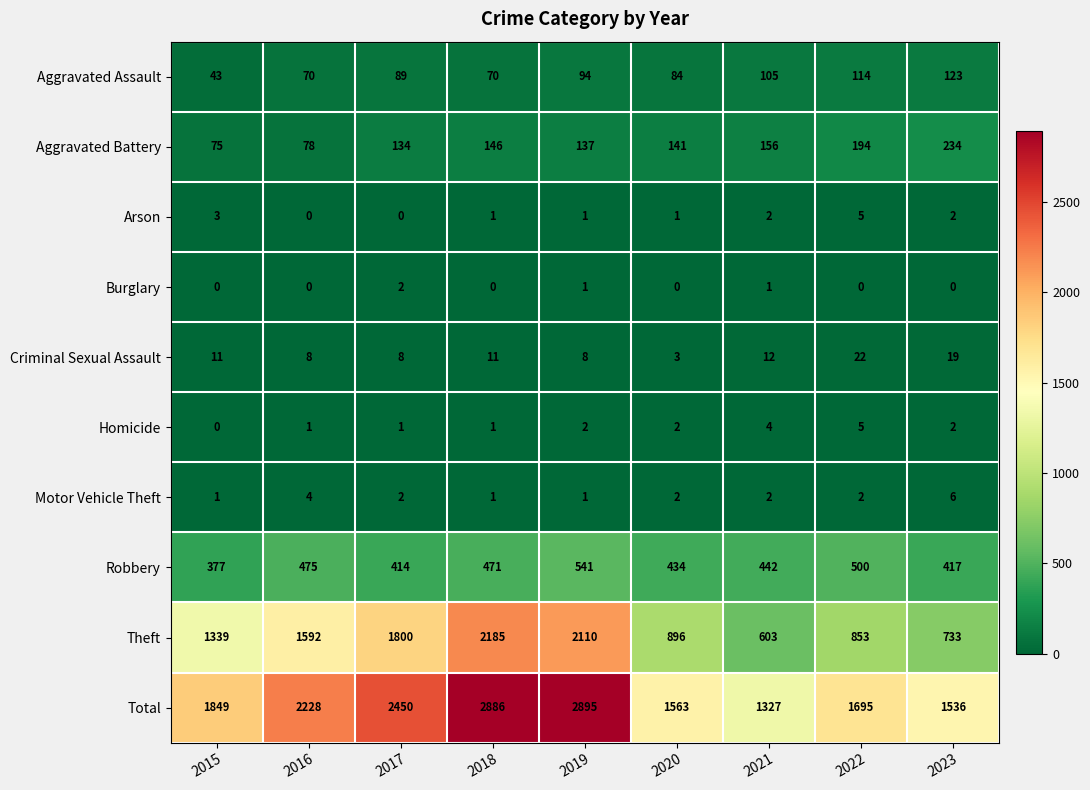

At how many categories does at least one series exceed 876?

9